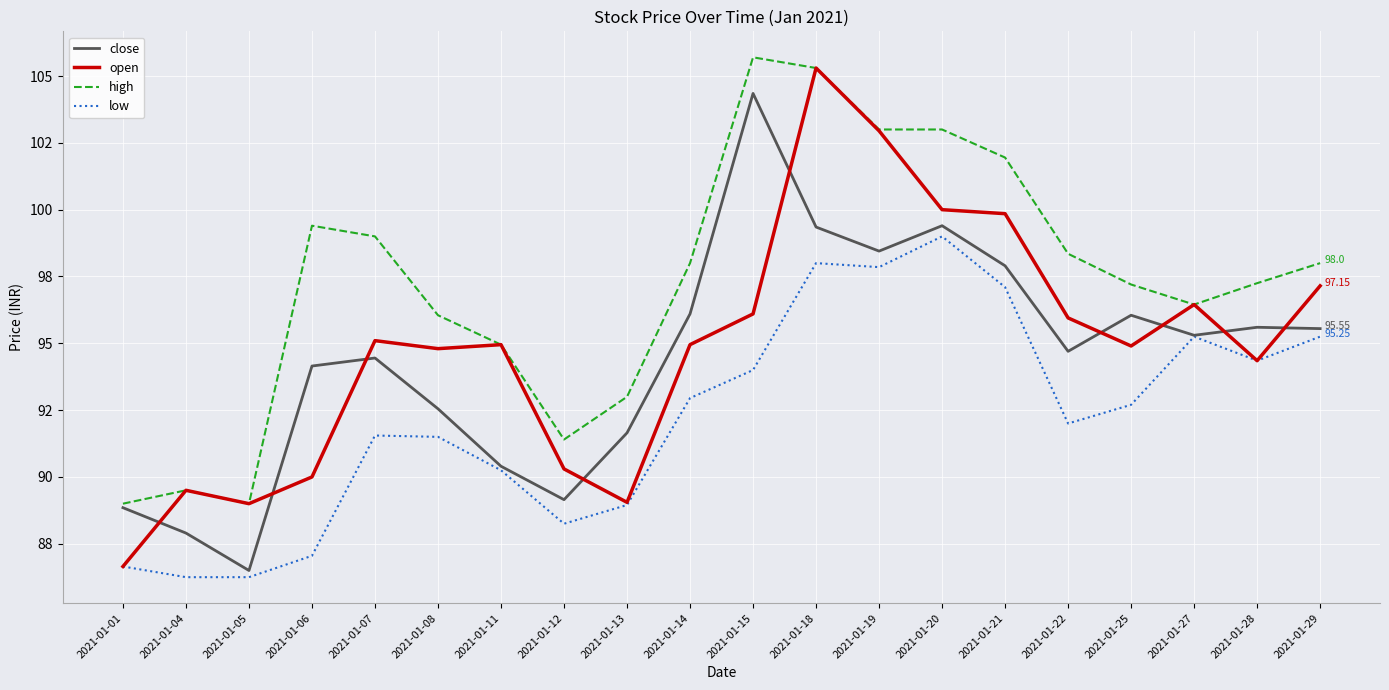

Where is high nearest to the value 97?

2021-01-25